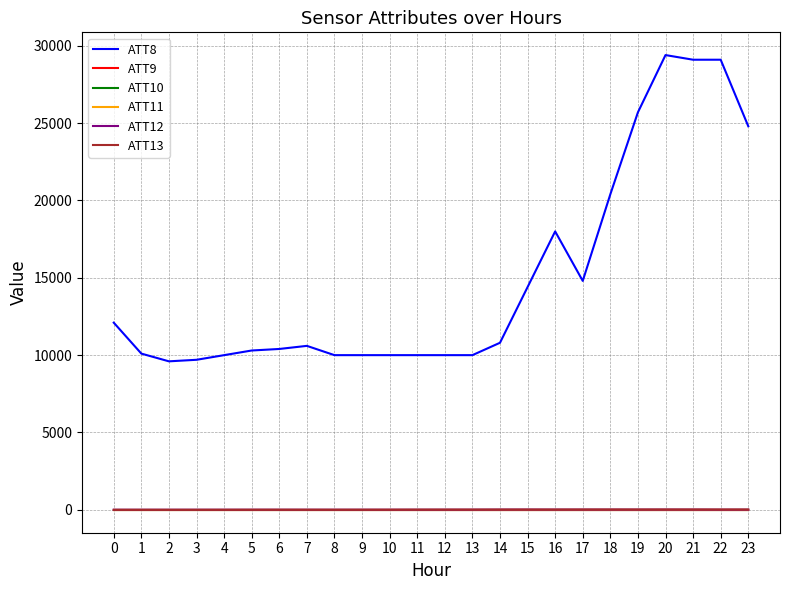

Does the chart have visible grid lines?

Yes